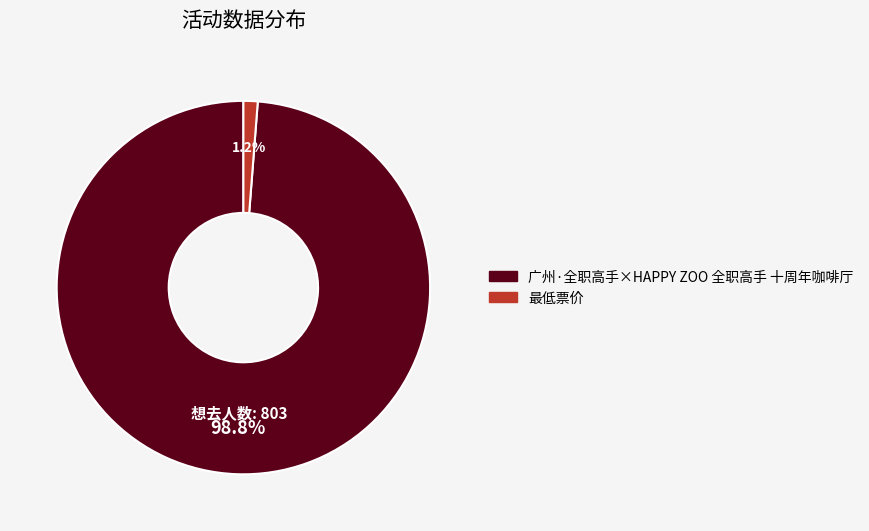

To the nearest percent, what is the difference between the largest and smallest slice percentages?

98%